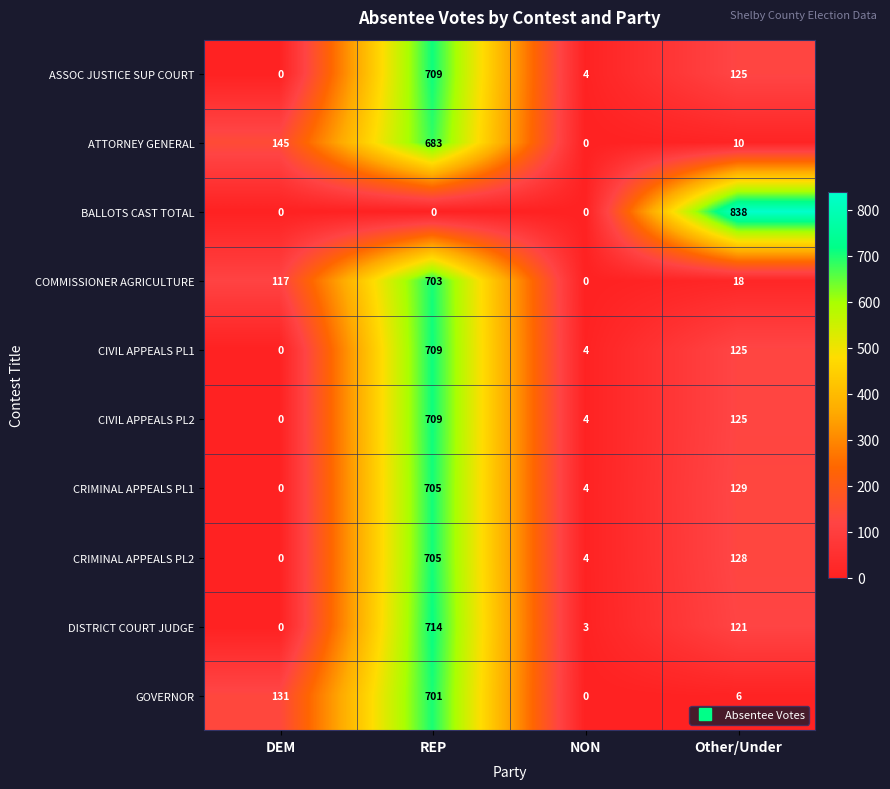

What is the average value of the ATTORNEY GENERAL series?

210